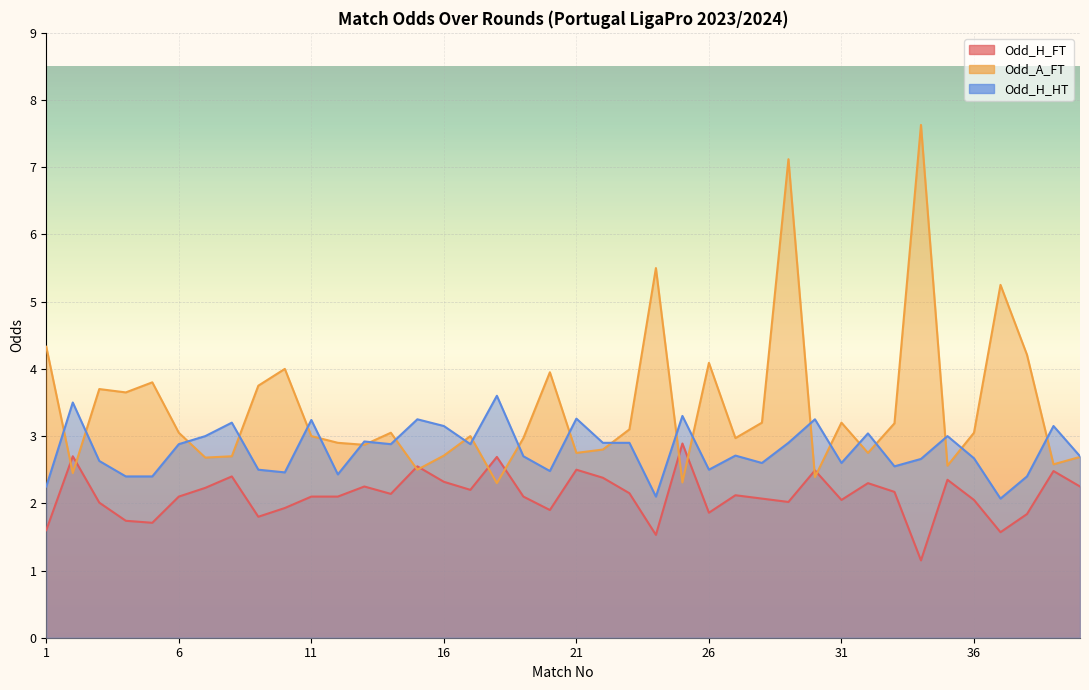

How many data points does each series have?

40